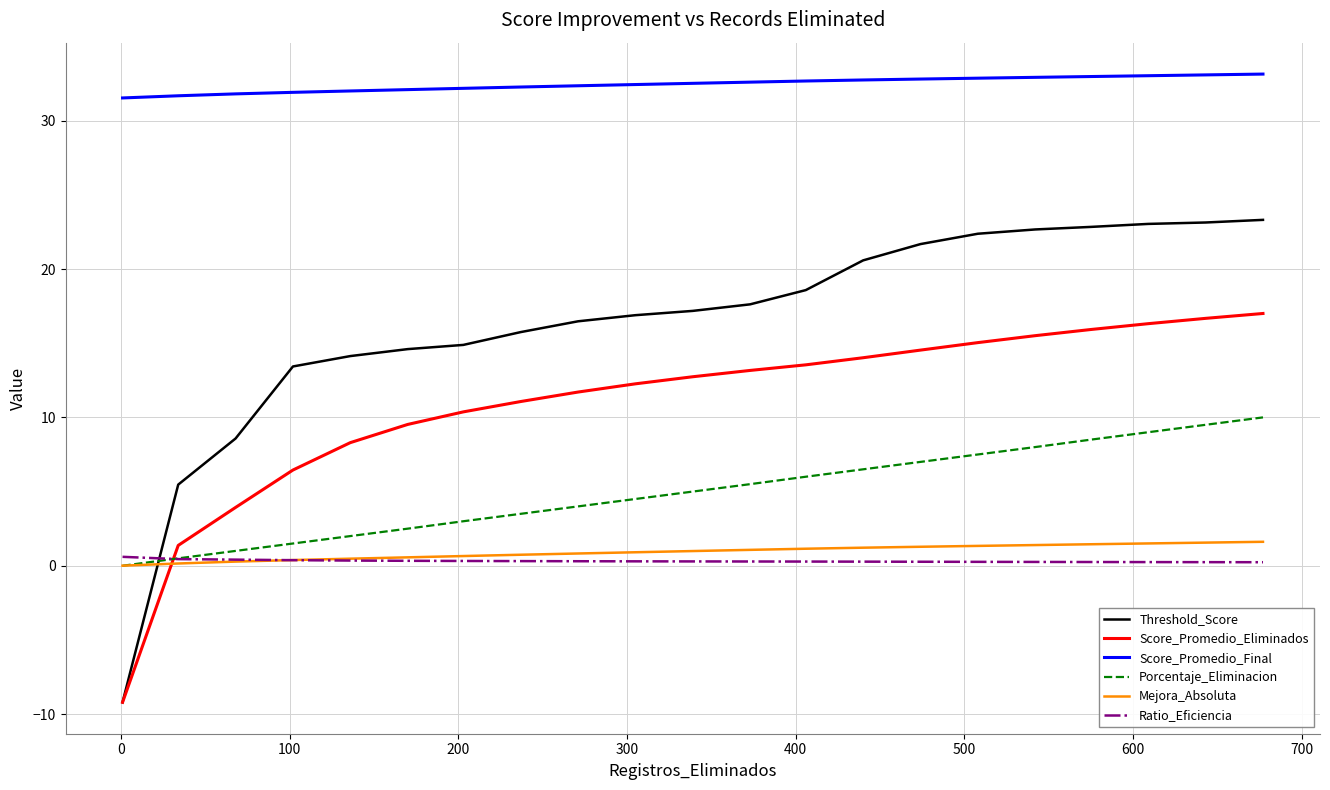

Which series has the largest total across all categories?

Score_Promedio_Final